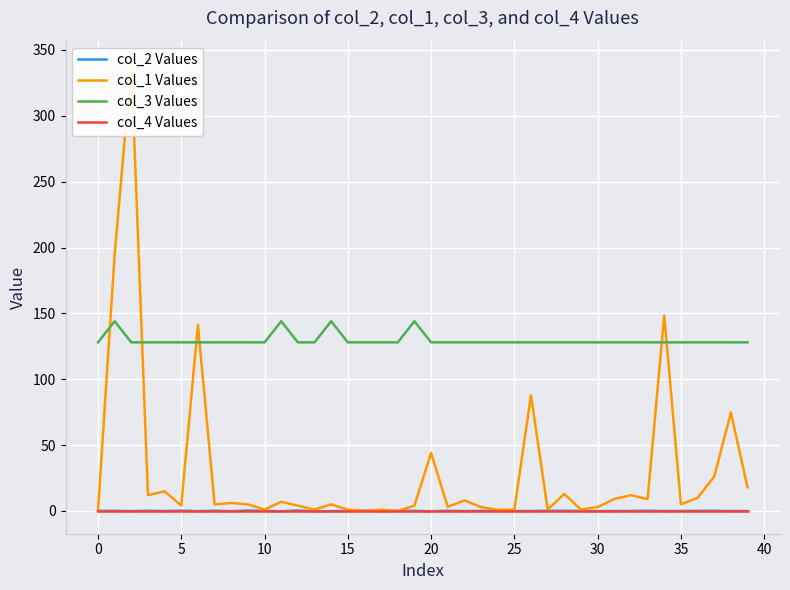

Which has a higher value, 30 or 15?

15